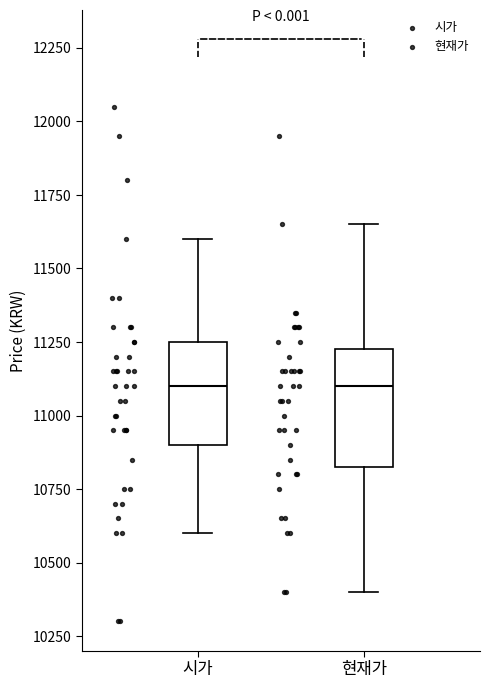

Reading left to right, read every box against the y-axis: the position of its median line, the range the box covers, and the ends of its whiskers. The values are not printed on the chart, so give them approximately, as read against the axis.

시가: median 11100, box 10900 to 11250, whiskers 10600 to 11600
현재가: median 11100, box 10850 to 11250, whiskers 10400 to 11650